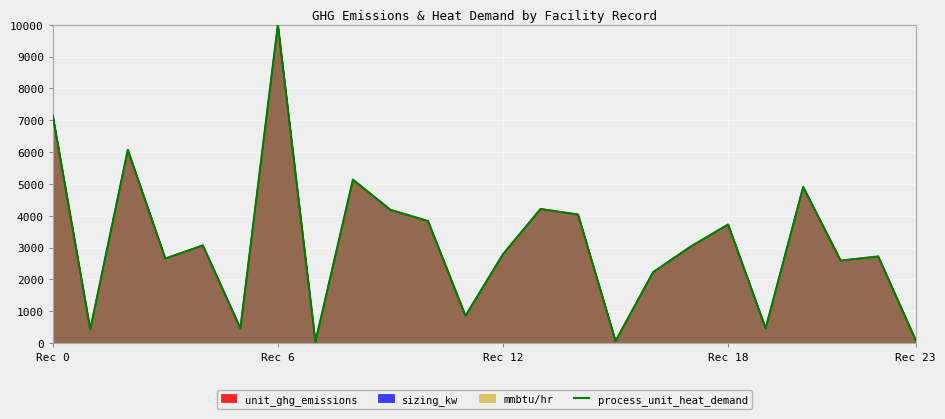

Which category has the highest value in the sizing_kw series?

Rec 6